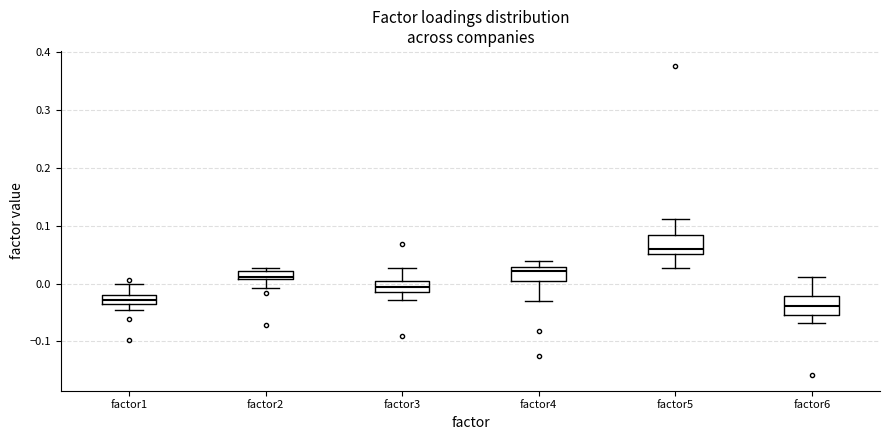

Which box's median line is the highest?

factor5